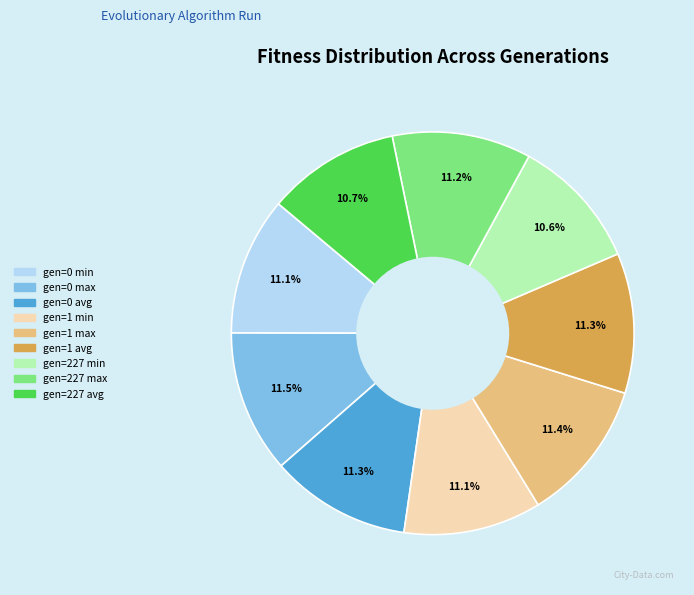

What percentage is the gen=227 avg slice, to the nearest percent?

11%